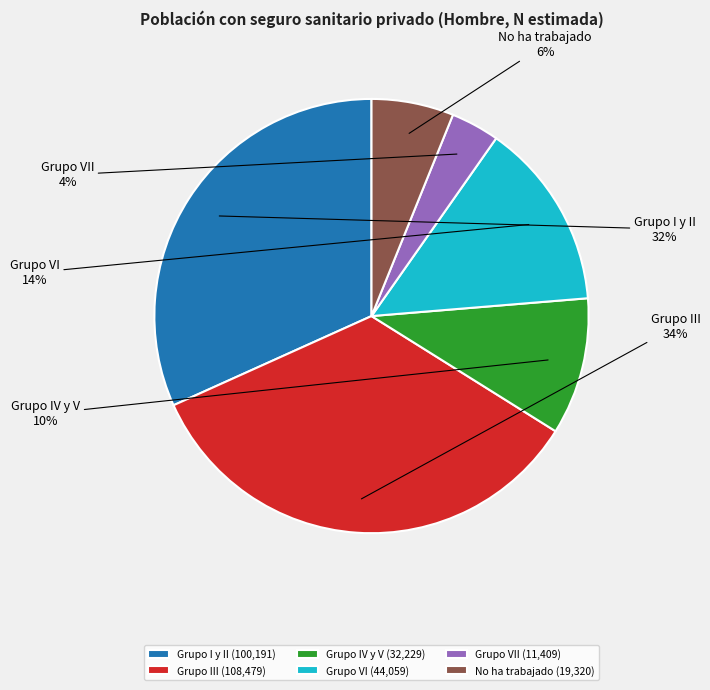

To the nearest percent, what portion does Grupo I y II represent?

32%